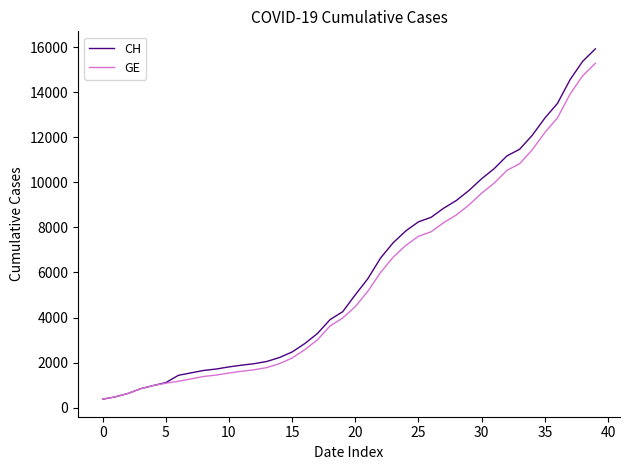

What are all the series names shown in the legend?

CH, GE